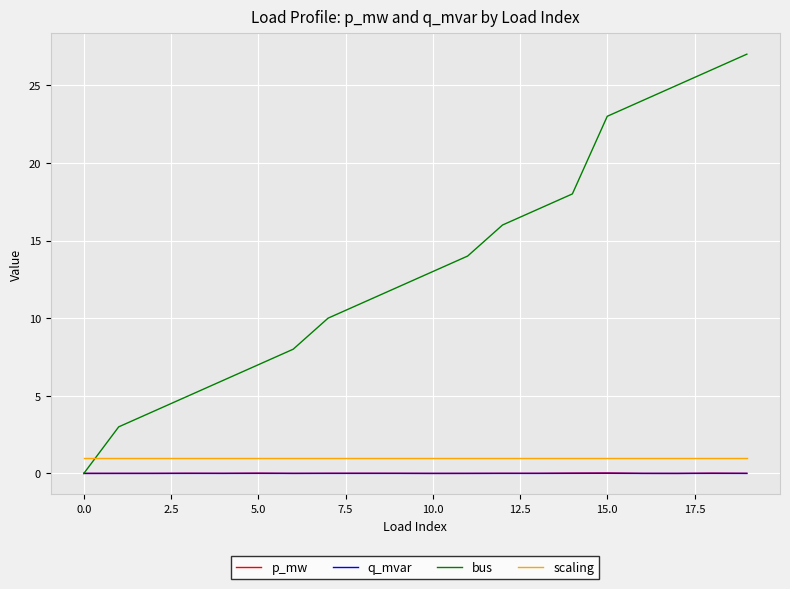

What is the maximum value shown in the chart?

27.0